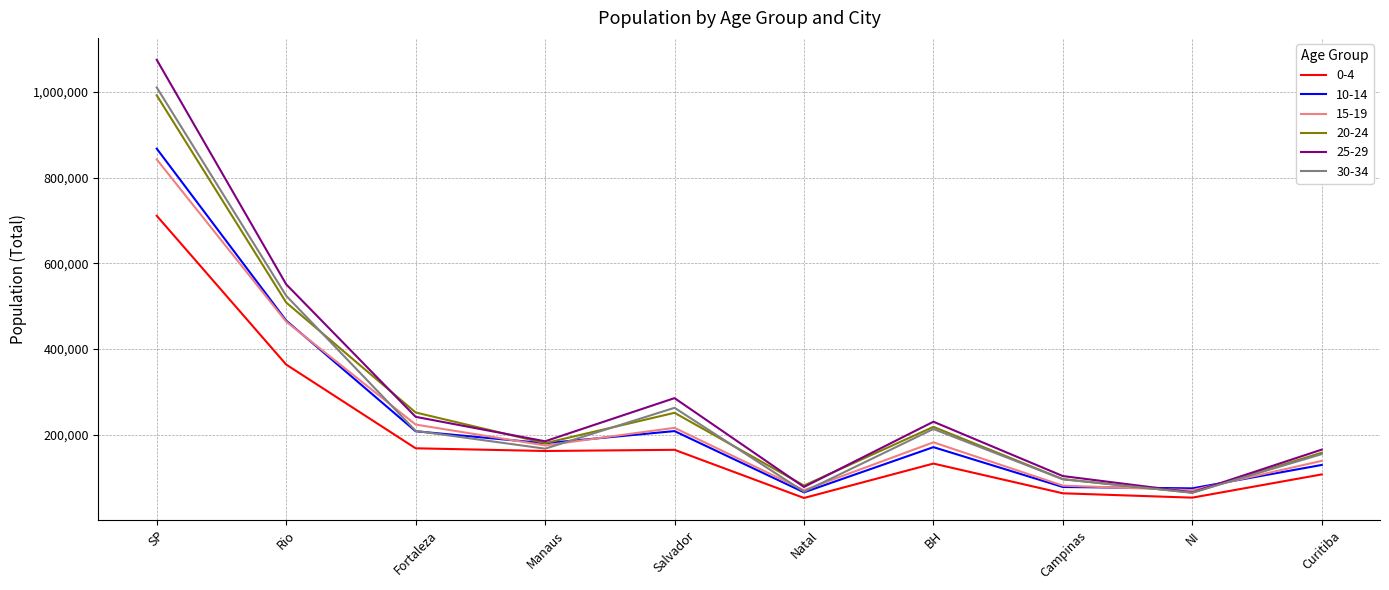

The value of 15-19 at BH is 182710. True or false?

True